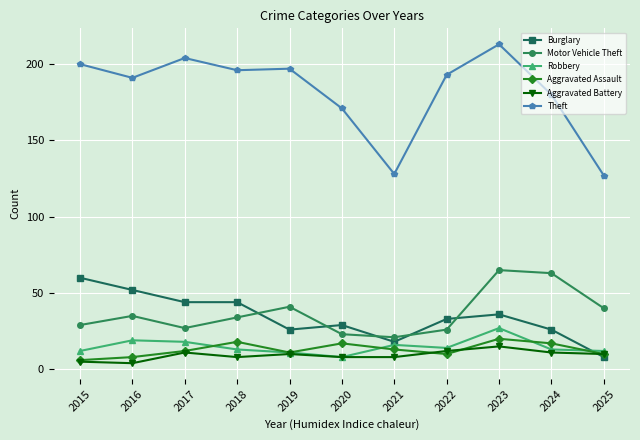

Which series changed the most between 2017 and 2025?

Theft